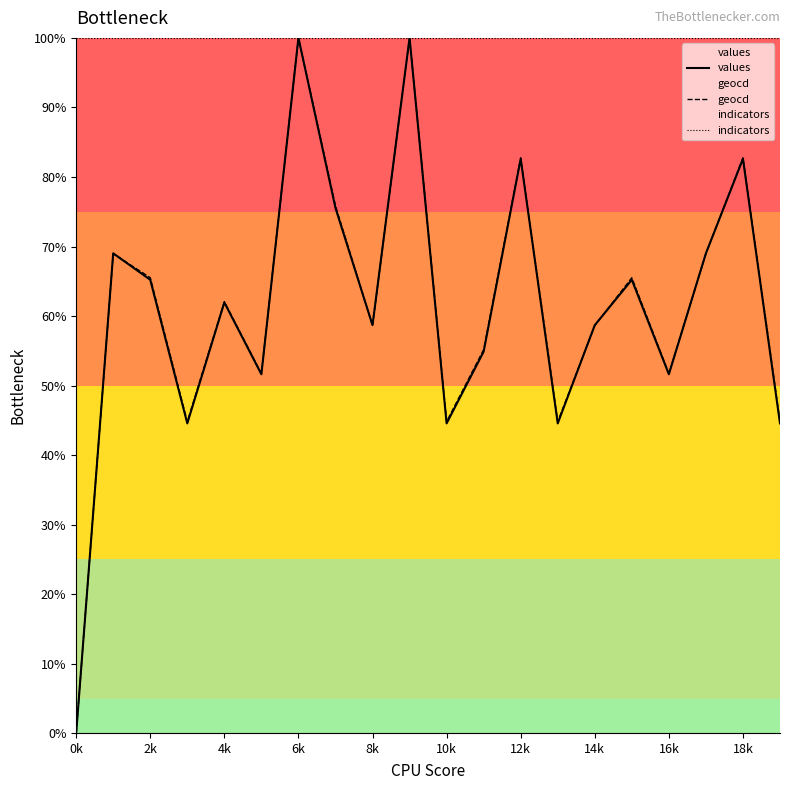

Is it true that indicators equals 100.0 at 12k?

True